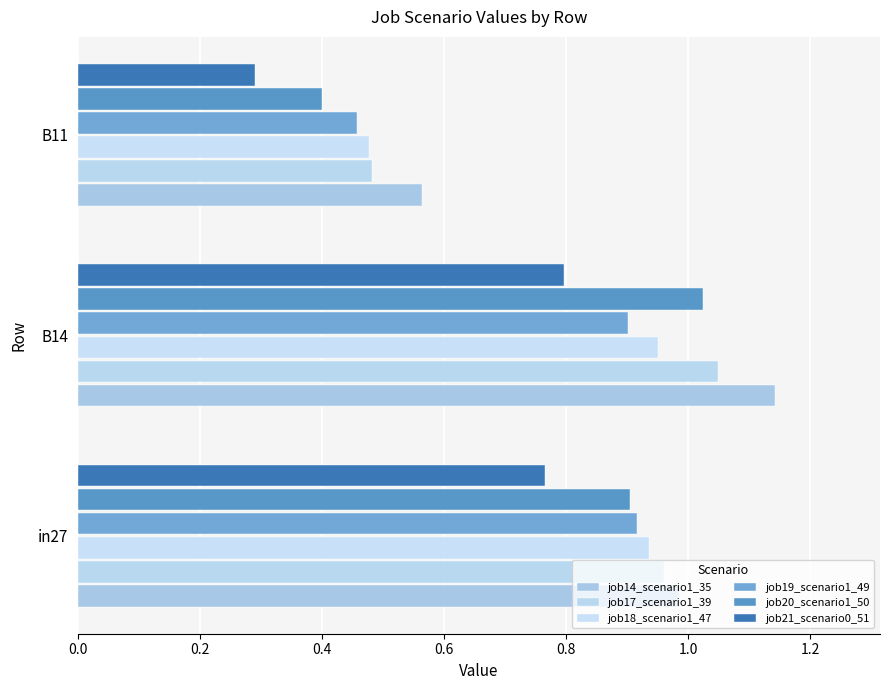

Count the number of data series in this chart.

6